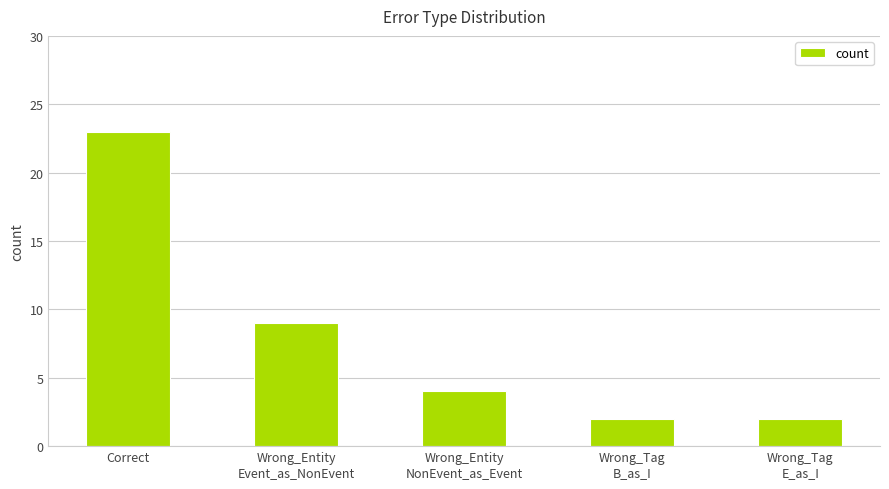

What position from the right is Wrong_Tag
B_as_I?

2